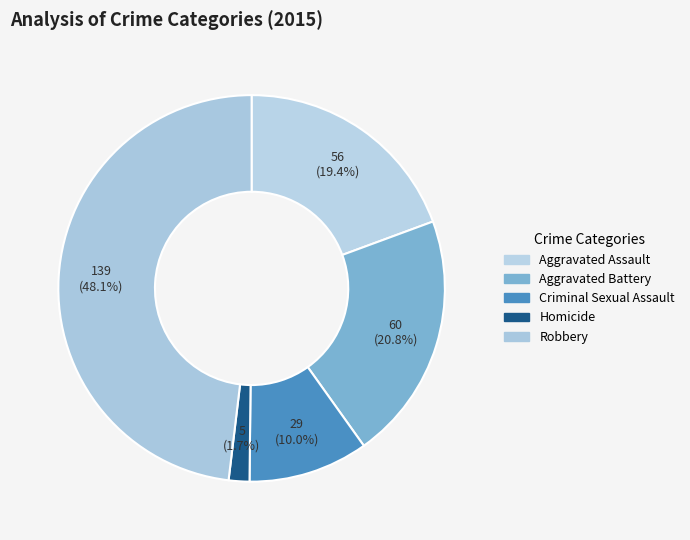

What is the smallest slice in the pie chart?

Homicide